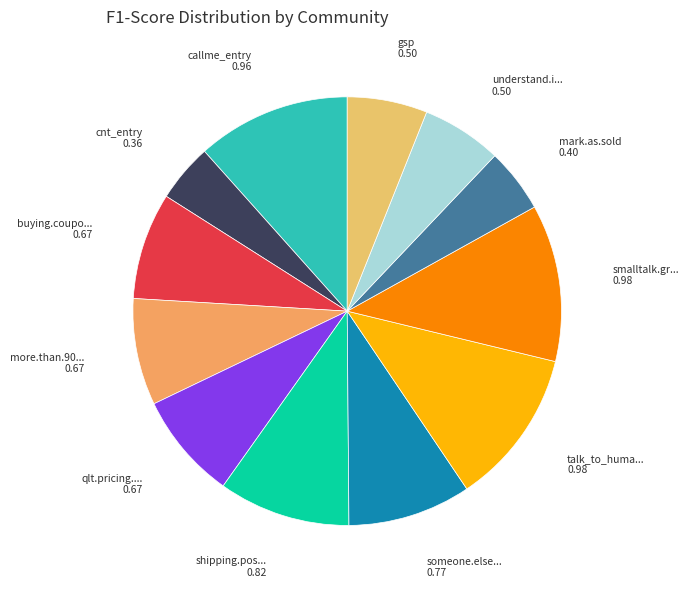

How many slices are in this pie chart?

12